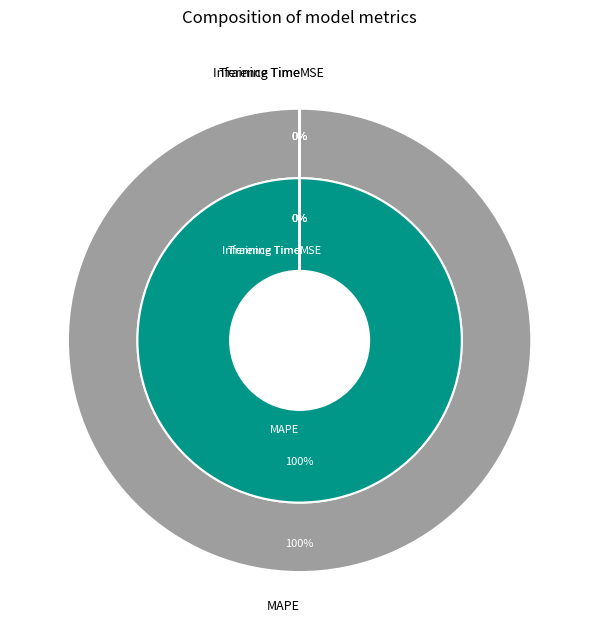

Is it true that Inference Time is 1% of the pie?

False